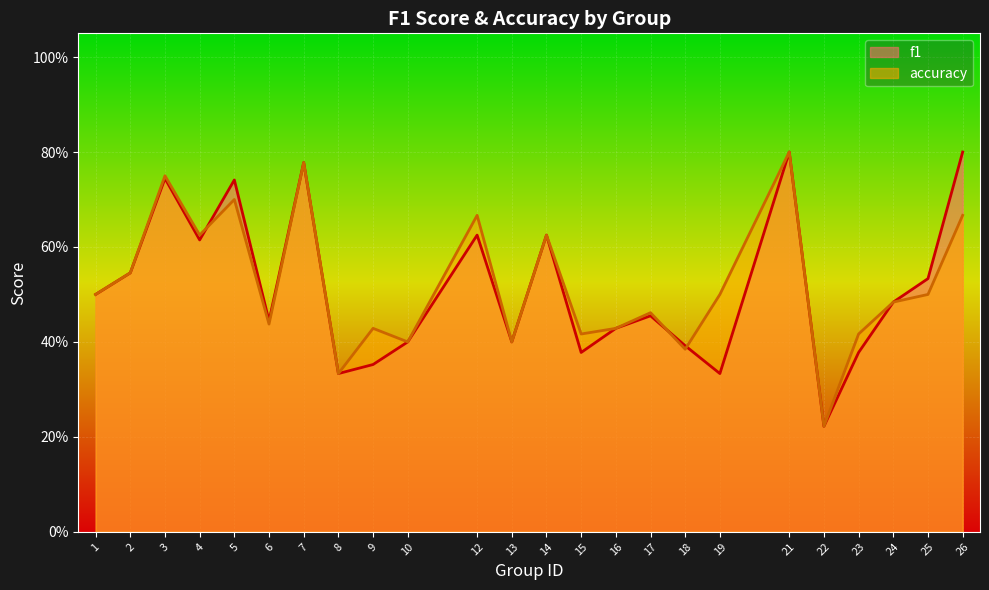

At which label is accuracy closest to 0?

22